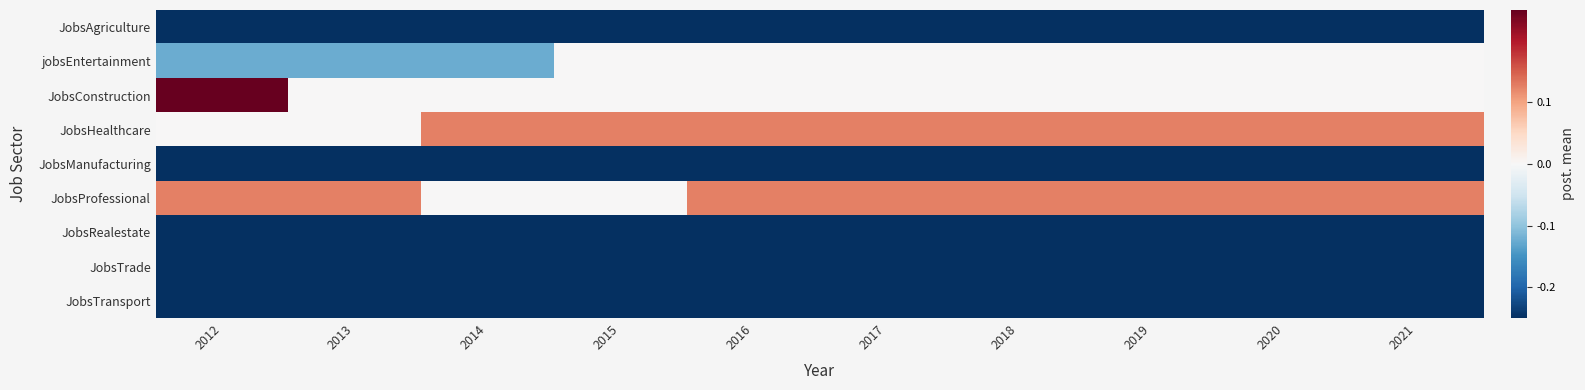

Reading right to left, what are all the values shown in this chart?

JobsAgriculture: 2021=-0.2	2020=-0.2	2019=-0.2	2018=-0.2	2017=-0.2	2016=-0.2	2015=-0.2	2014=-0.2	2013=-0.2	2012=-0.2
jobsEntertainment: 2021=0.0	2020=0.0	2019=0.0	2018=0.0	2017=0.0	2016=0.0	2015=0.0	2014=-0.1	2013=-0.1	2012=-0.1
JobsConstruction: 2021=0.0	2020=0.0	2019=0.0	2018=0.0	2017=0.0	2016=0.0	2015=0.0	2014=0.0	2013=0.0	2012=0.2
JobsHealthcare: 2021=0.1	2020=0.1	2019=0.1	2018=0.1	2017=0.1	2016=0.1	2015=0.1	2014=0.1	2013=0.0	2012=0.0
JobsManufacturing: 2021=-0.2	2020=-0.2	2019=-0.2	2018=-0.2	2017=-0.2	2016=-0.2	2015=-0.2	2014=-0.2	2013=-0.2	2012=-0.2
JobsProfessional: 2021=0.1	2020=0.1	2019=0.1	2018=0.1	2017=0.1	2016=0.1	2015=0.0	2014=0.0	2013=0.1	2012=0.1
JobsRealestate: 2021=-0.2	2020=-0.2	2019=-0.2	2018=-0.2	2017=-0.2	2016=-0.2	2015=-0.2	2014=-0.2	2013=-0.2	2012=-0.2
JobsTrade: 2021=-0.2	2020=-0.2	2019=-0.2	2018=-0.2	2017=-0.2	2016=-0.2	2015=-0.2	2014=-0.2	2013=-0.2	2012=-0.2
JobsTransport: 2021=-0.2	2020=-0.2	2019=-0.2	2018=-0.2	2017=-0.2	2016=-0.2	2015=-0.2	2014=-0.2	2013=-0.2	2012=-0.2